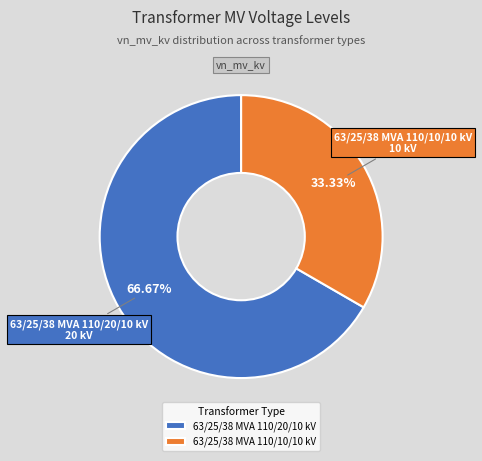

Which slice is the largest?

63/25/38 MVA 110/20/10 kV